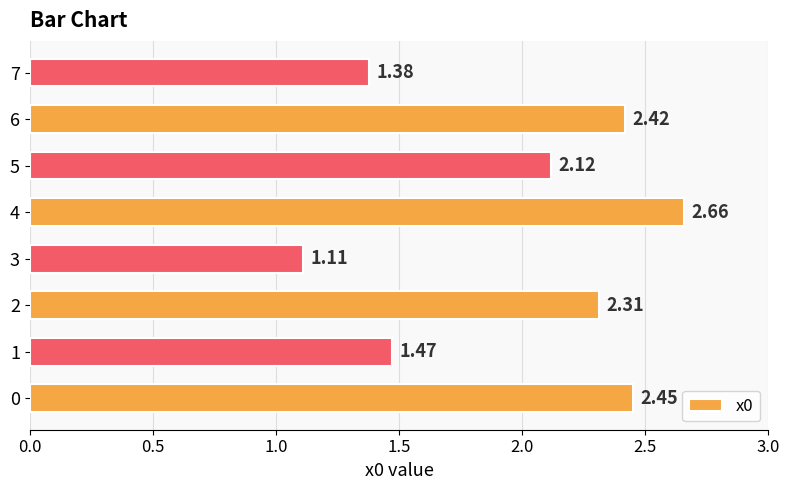

What is the ratio of the value at 7 to the value at 6?

0.6